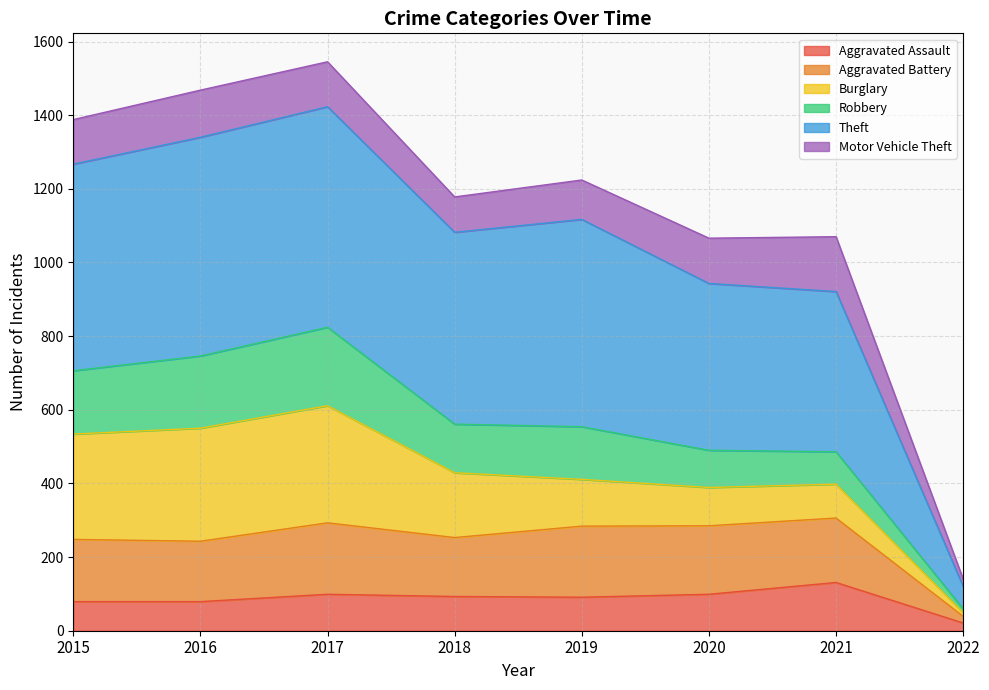

What is the total value across all series at 2019?

1224